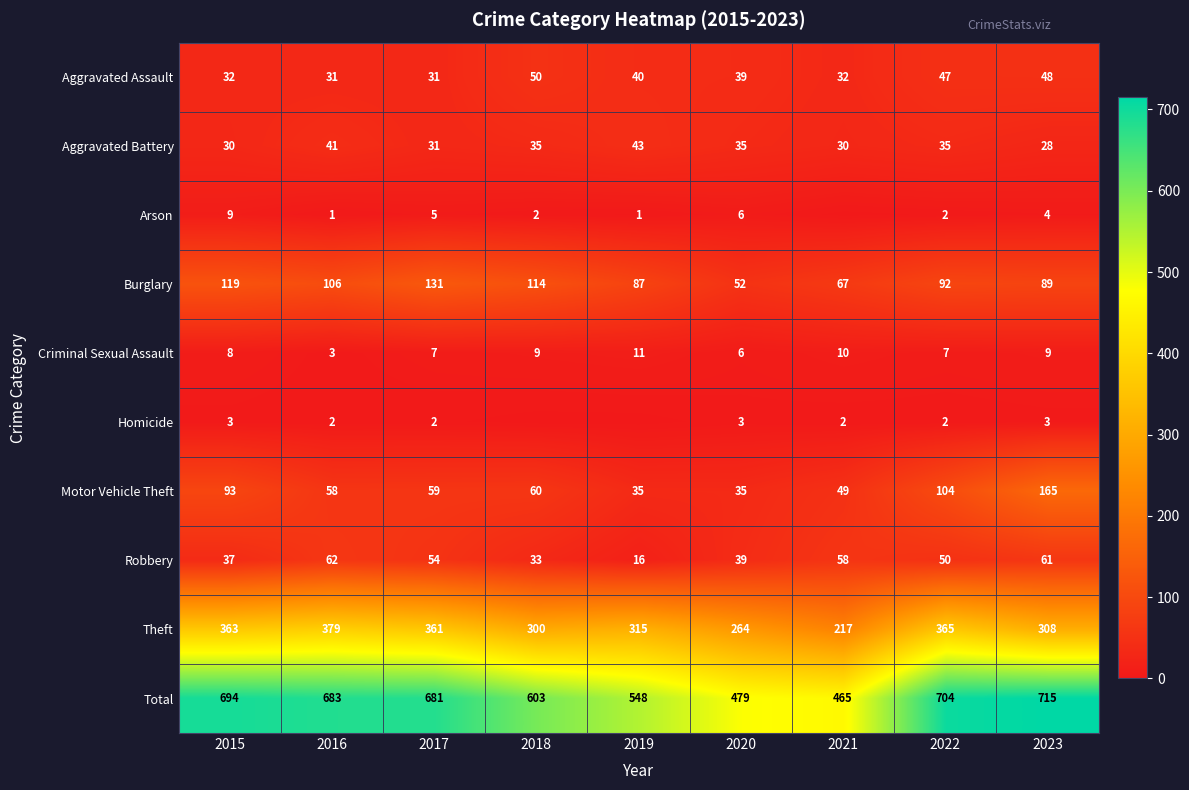

Read the Burglary value at 2019, to the nearest 10.

90